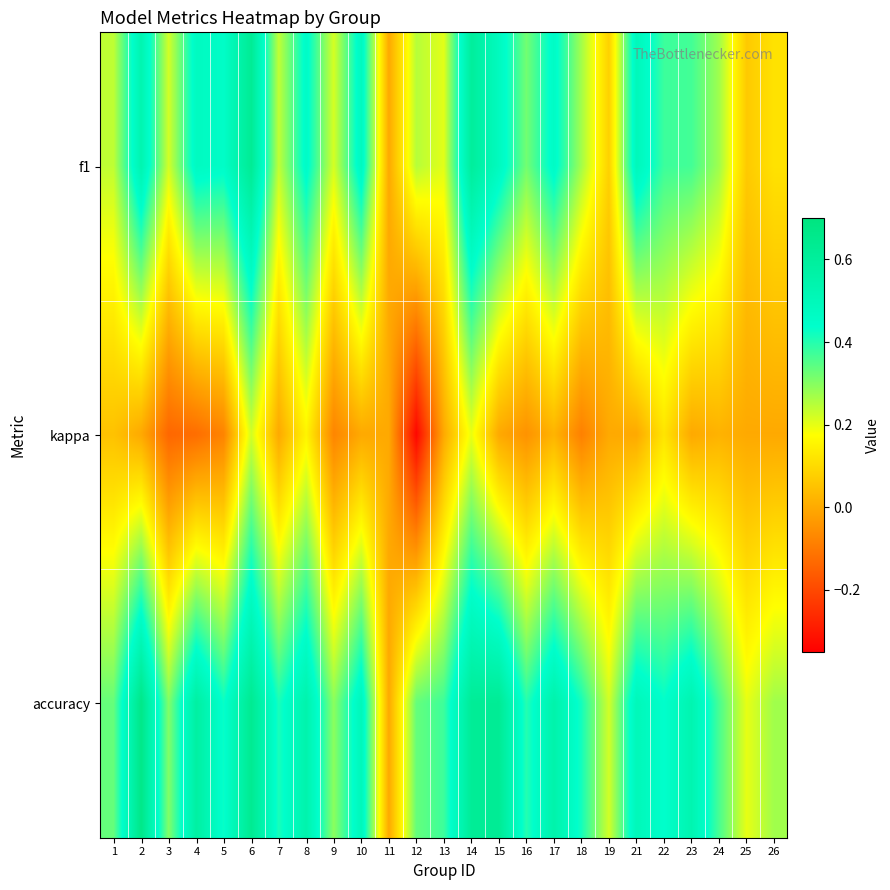

At how many categories does at least one series exceed 0?

24